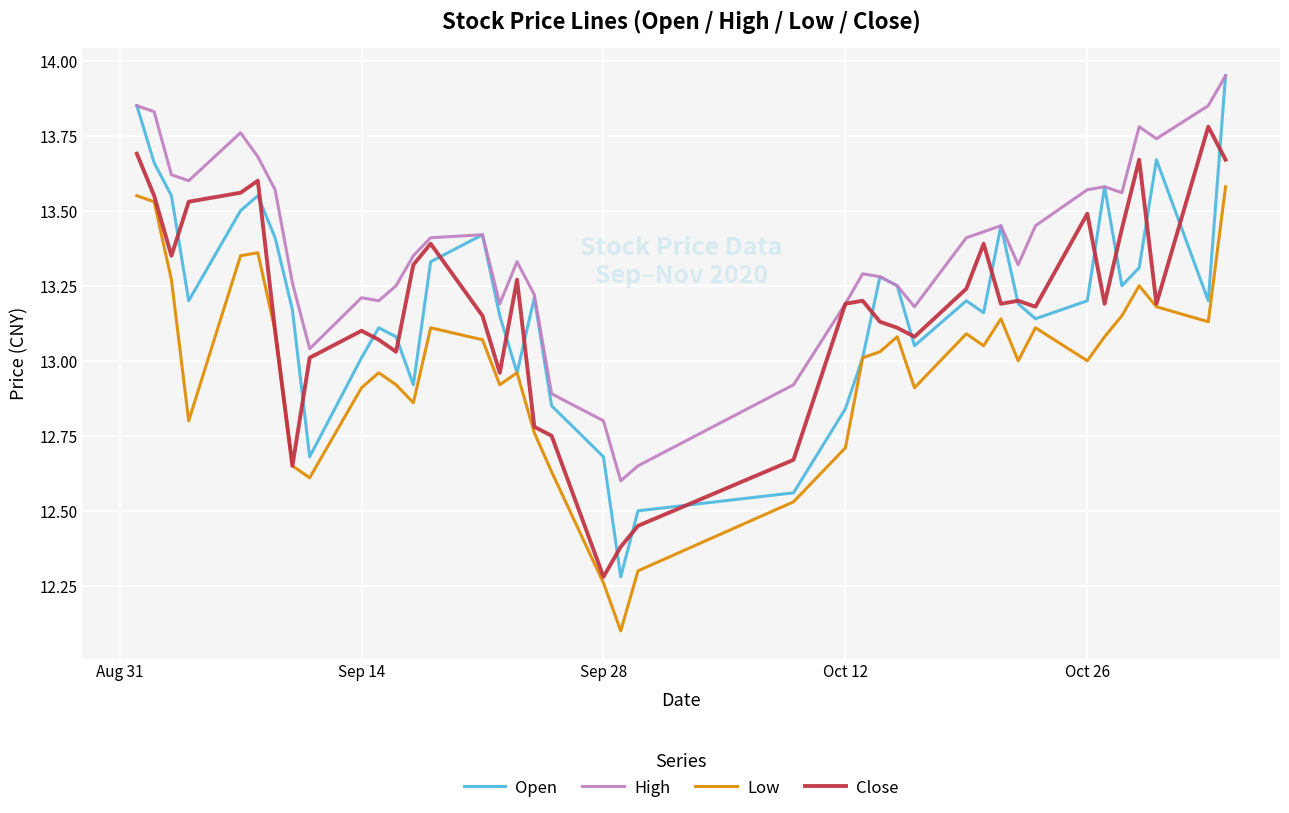

Which series has the largest total across all categories?

High